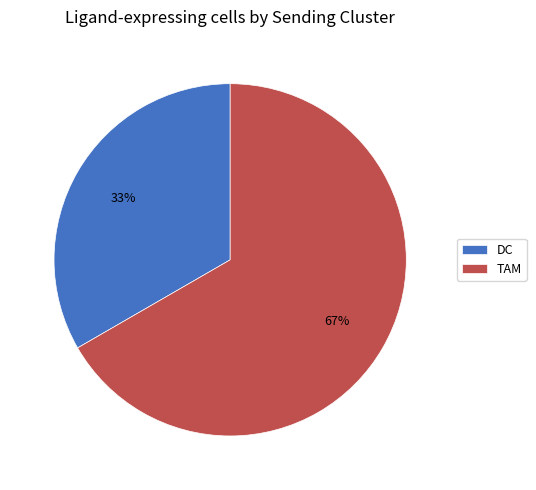

To the nearest percent, what percentage of the pie is TAM?

67%